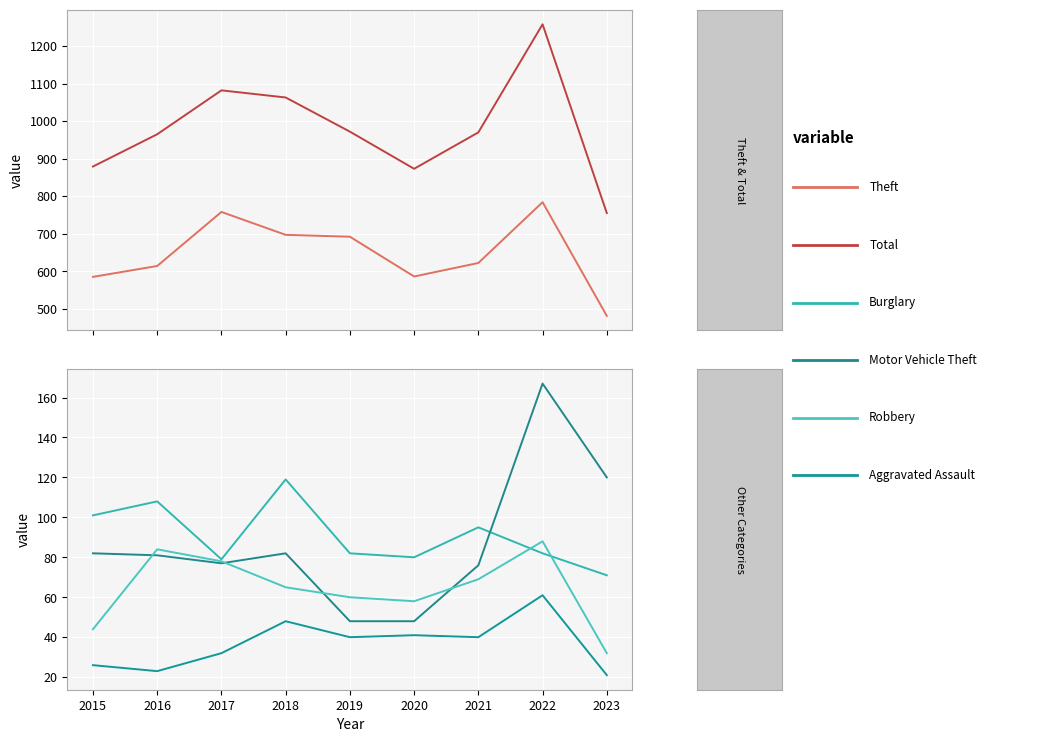

What is the difference between the maximum and minimum values in the Burglary series?

48